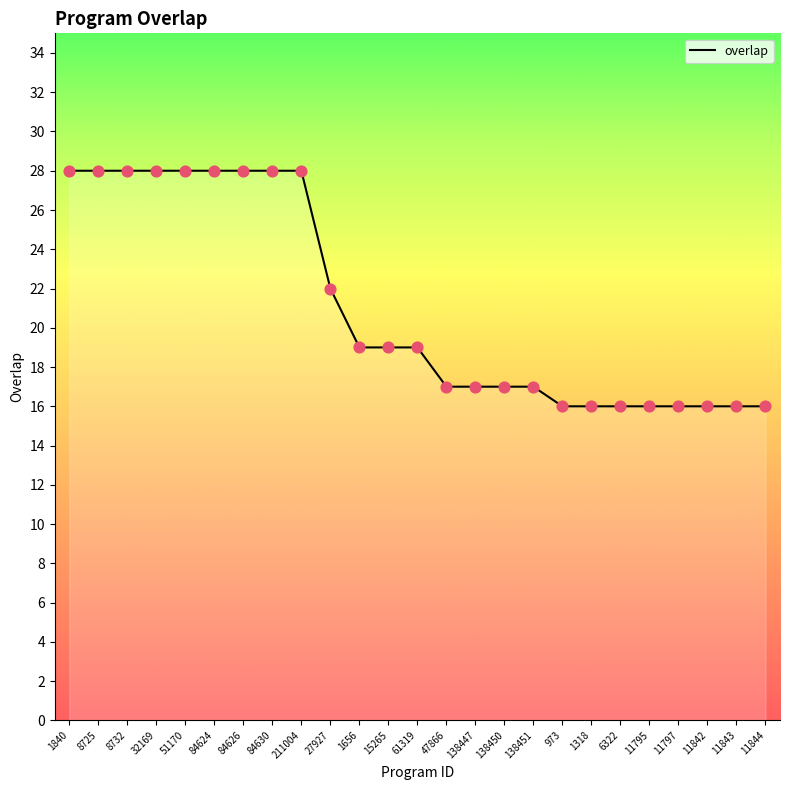

What is the change in value from 138451 to 6322?

-1